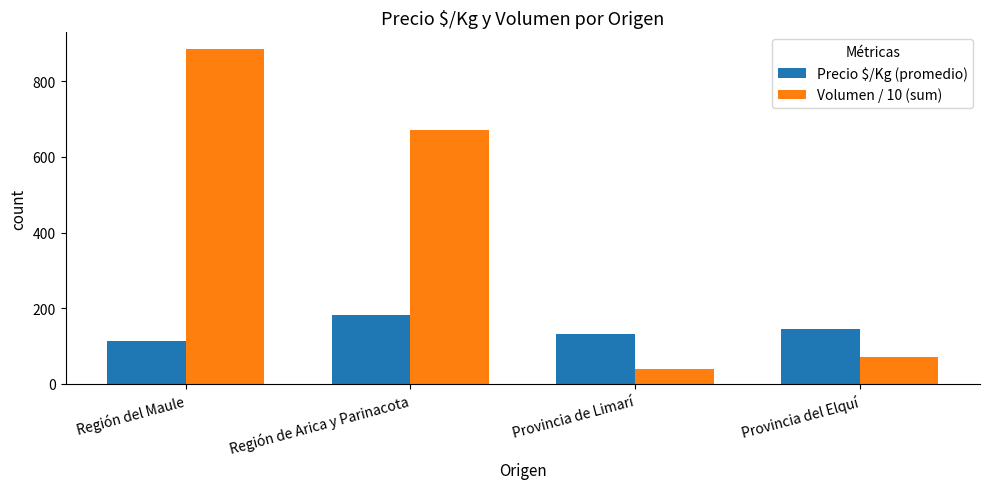

How many bars are there in each group?

2